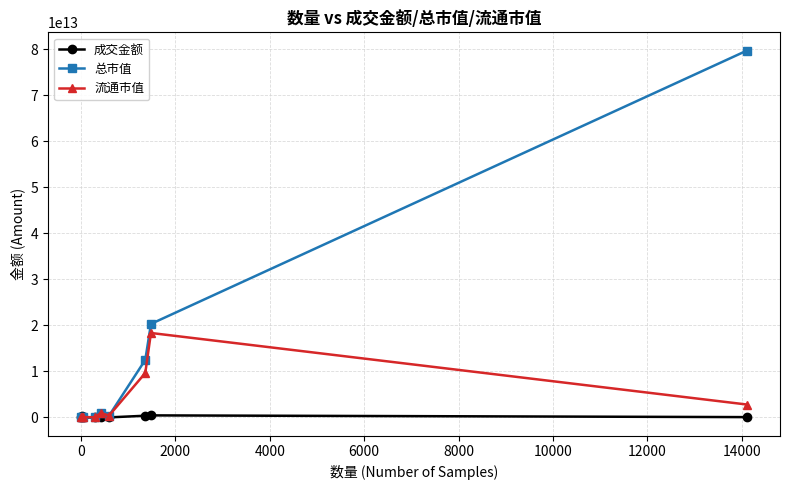

Rank the series by their maximum value, from highest to lowest.

总市值, 流通市值, 成交金额